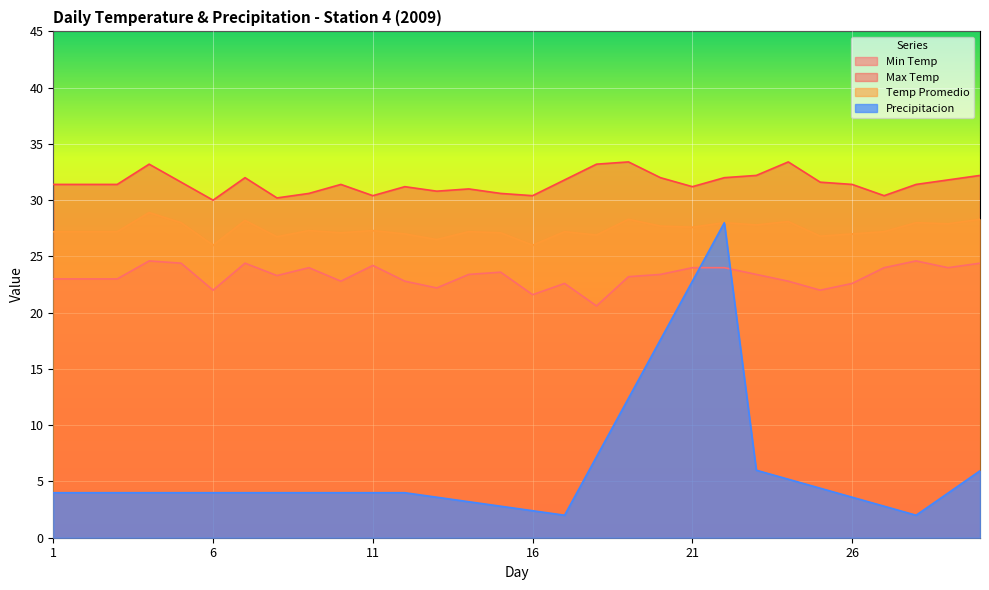

What is the value of the Temp Promedio point at the 25th from the left?

26.8